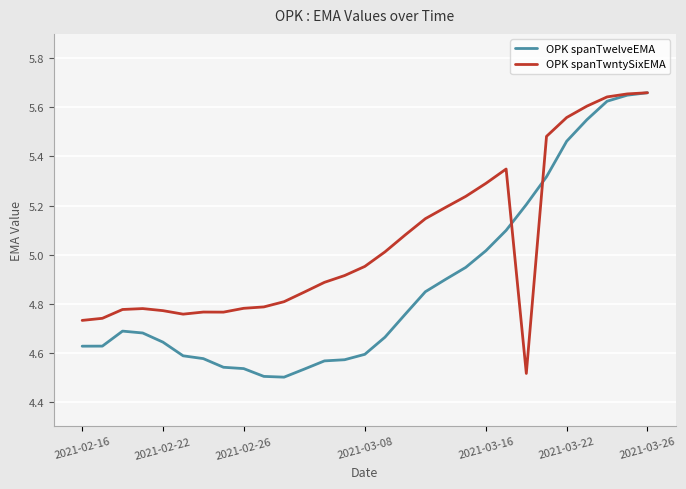

List the series in order of their overall mean, highest first.

OPK spanTwntySixEMA, OPK spanTwelveEMA